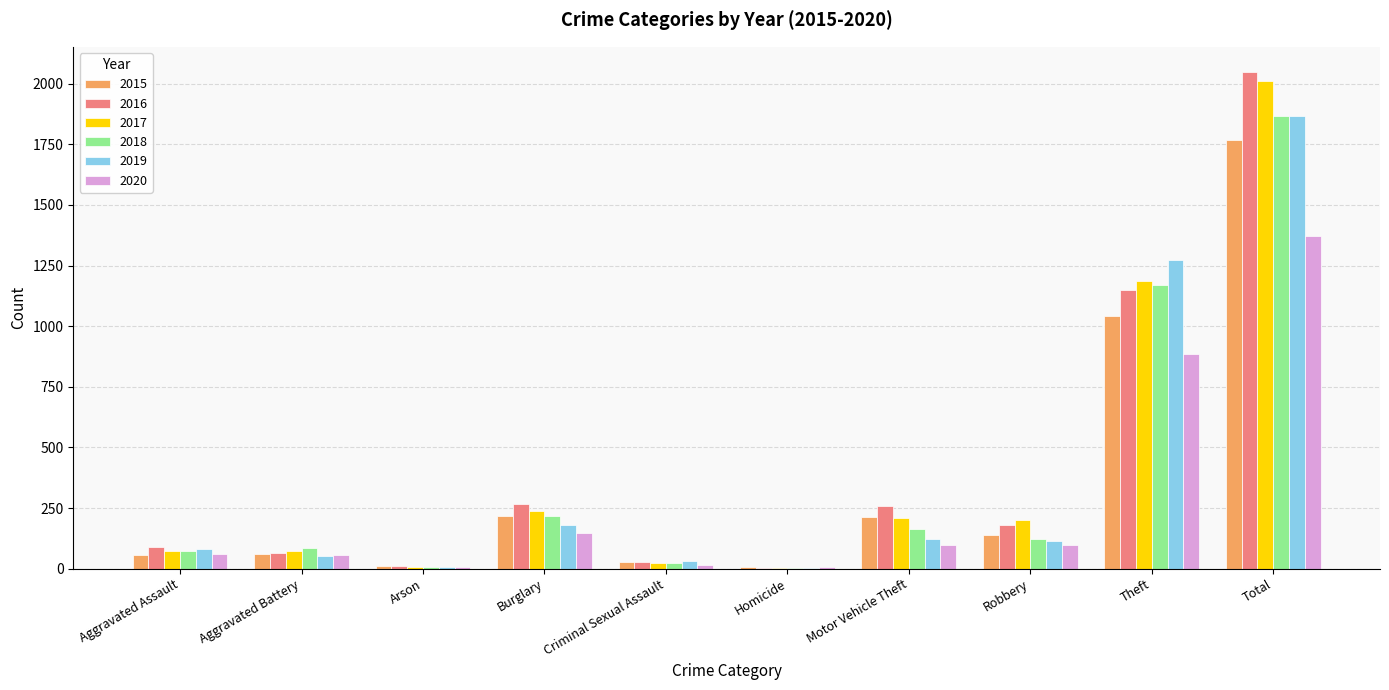

What is the sum of the 2020 values at Aggravated Assault and Robbery?

159